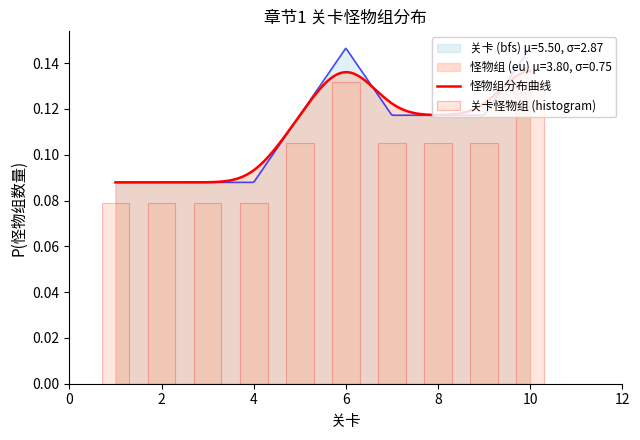

Which category has the highest value across all series?

6